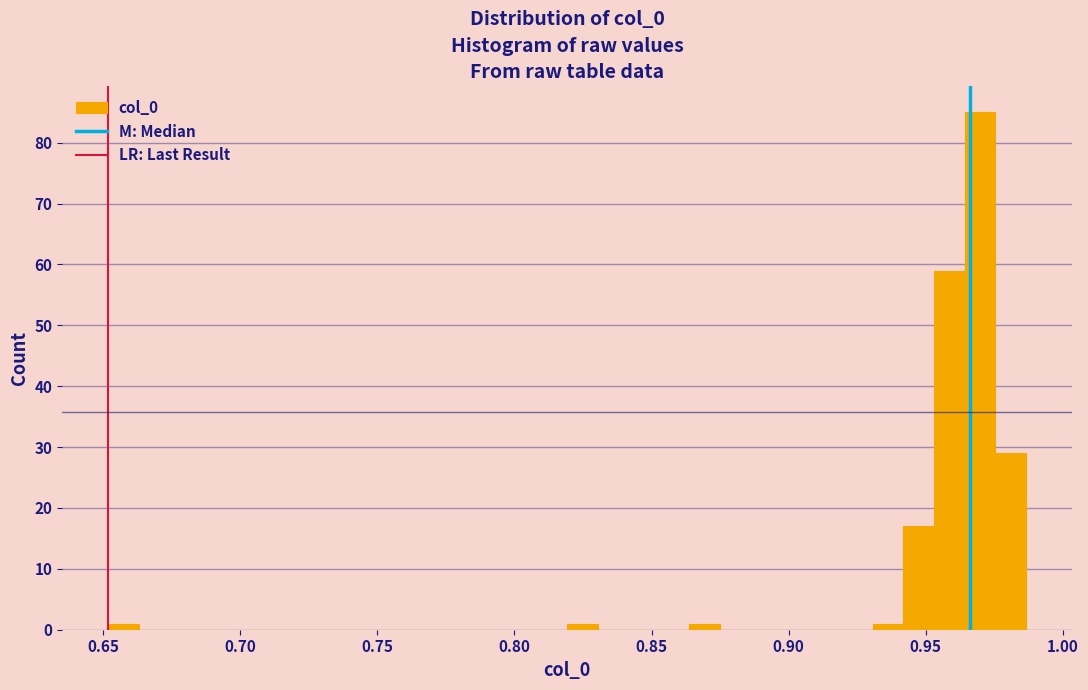

Around what value on the x-axis is the tallest bar? Give the approximate position of its centre, as read against the axis.

0.970